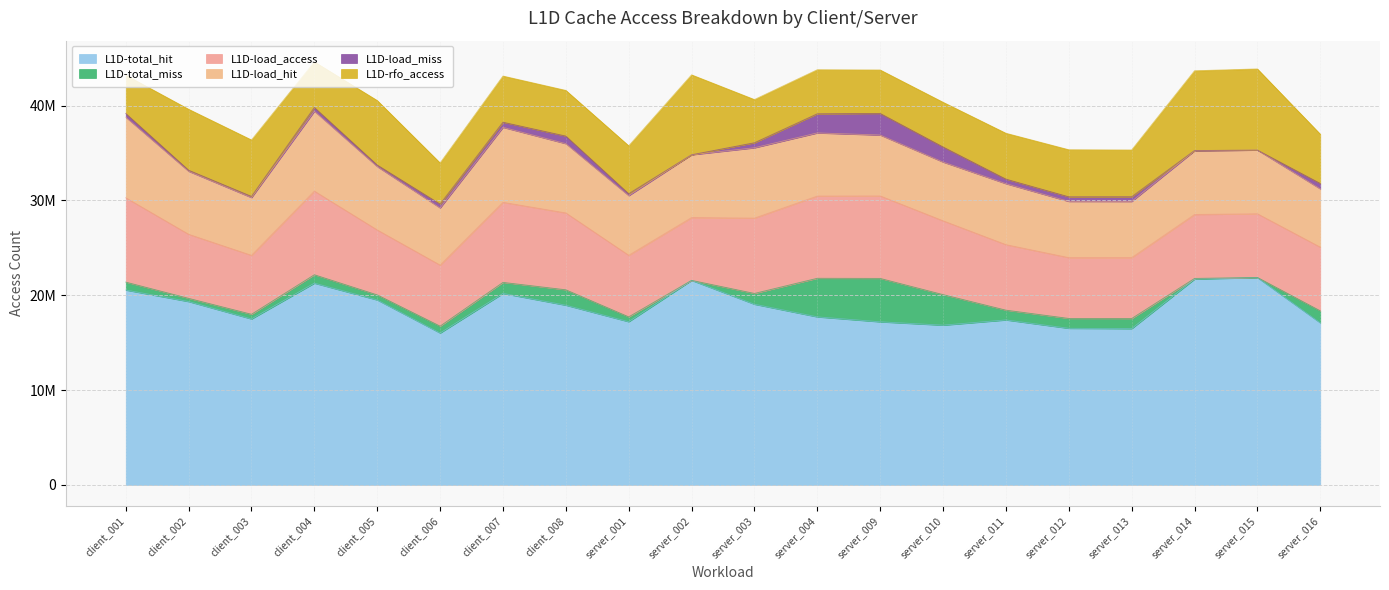

What is the total value across all series at client_007?

43129239